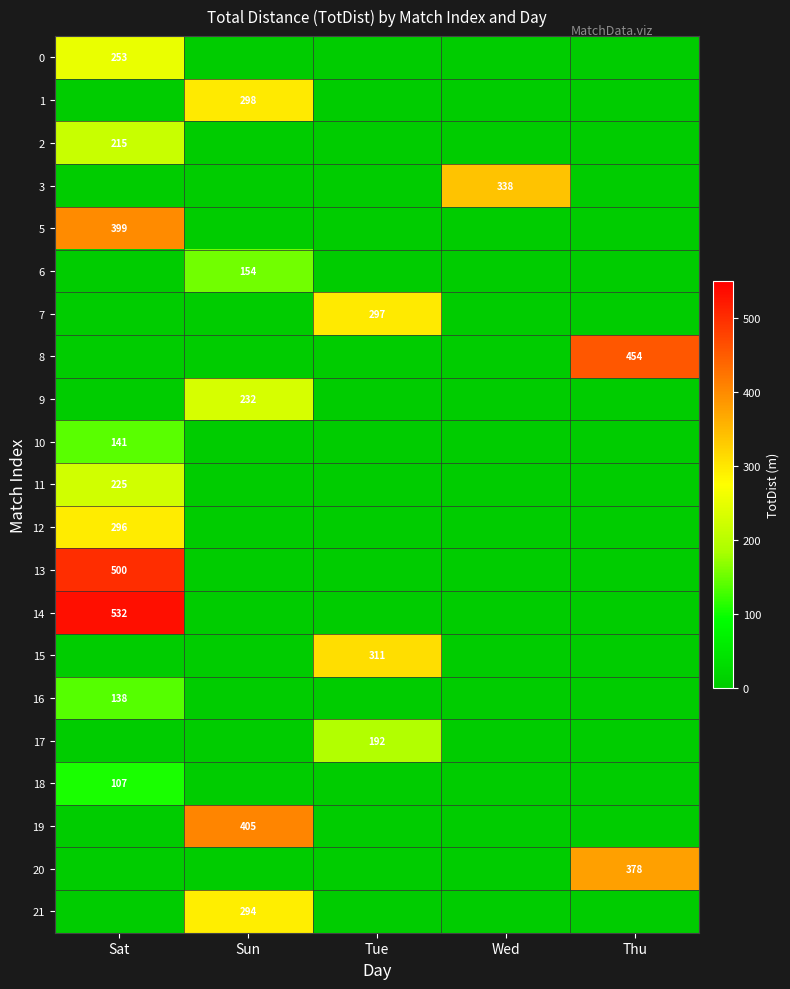

The 19 series shows 191 at Sun. True or false?

False